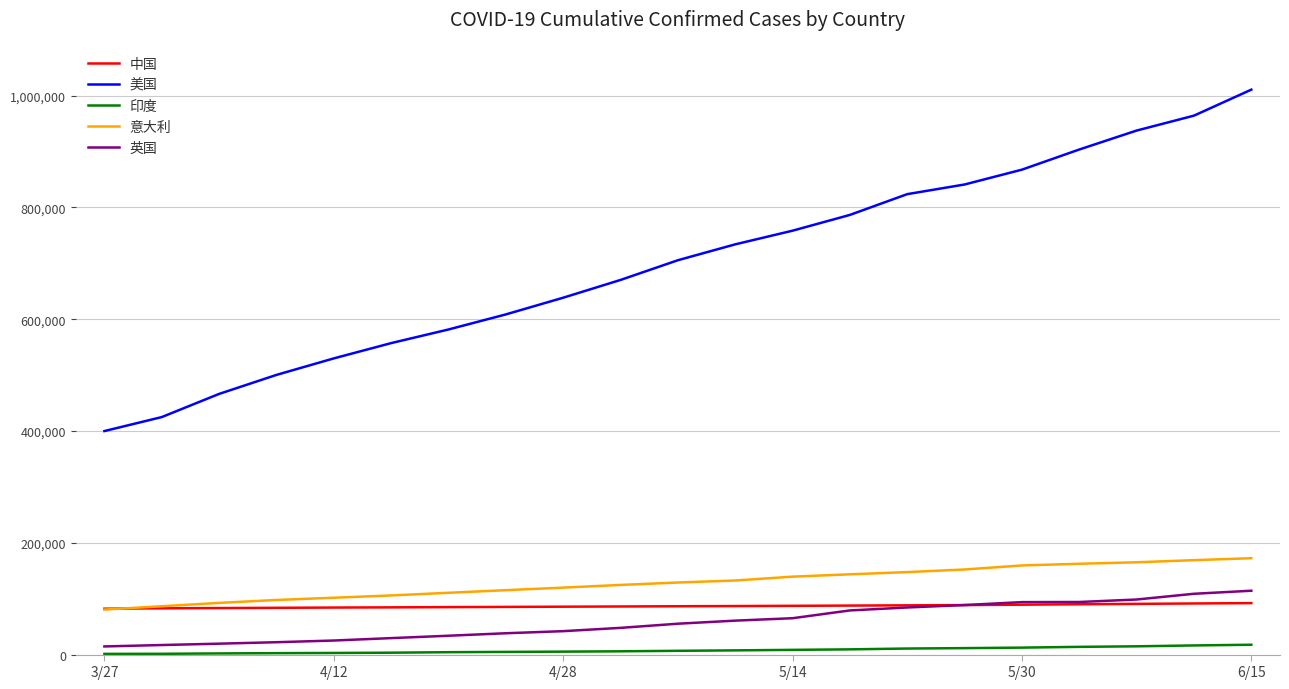

What is the highest value of the 英国 series?

114261